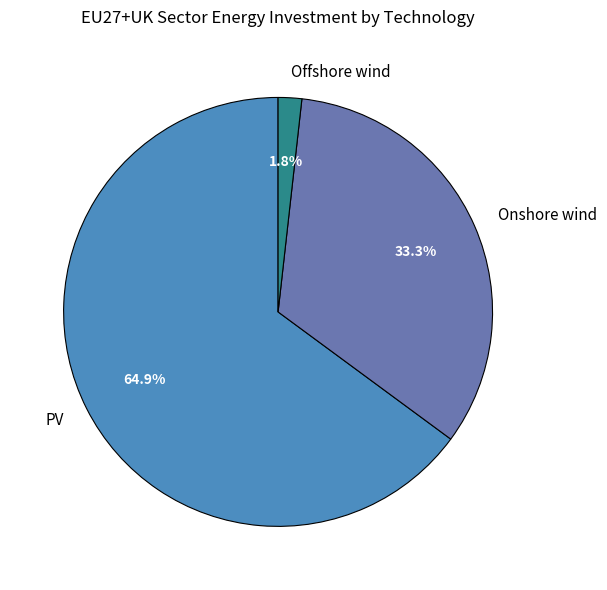

The Onshore wind slice represents 19% of the pie. True or false?

False